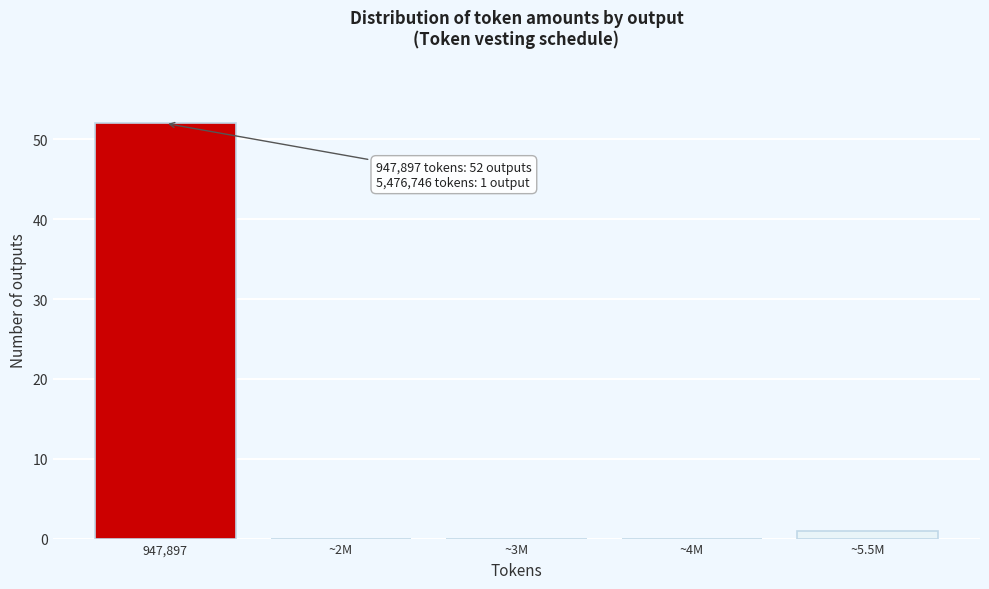

Reading left to right, transcribe all the data shown in this chart.

947,897=52	~2M=0	~3M=0	~4M=0	~5.5M=1